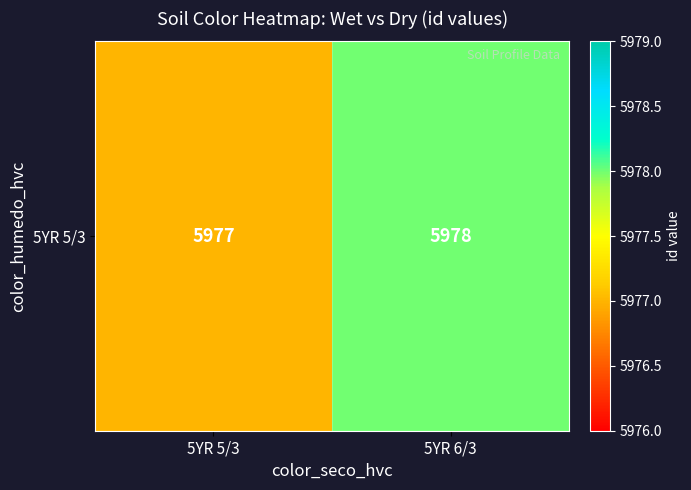

Read the value at 5YR 6/3.

5978